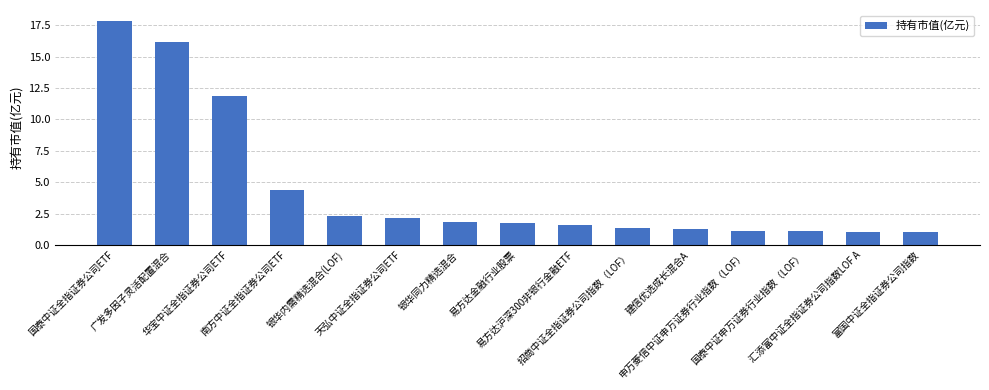

True or false: the data shows 24.3 at 广发多因子灵活配置混合.

False